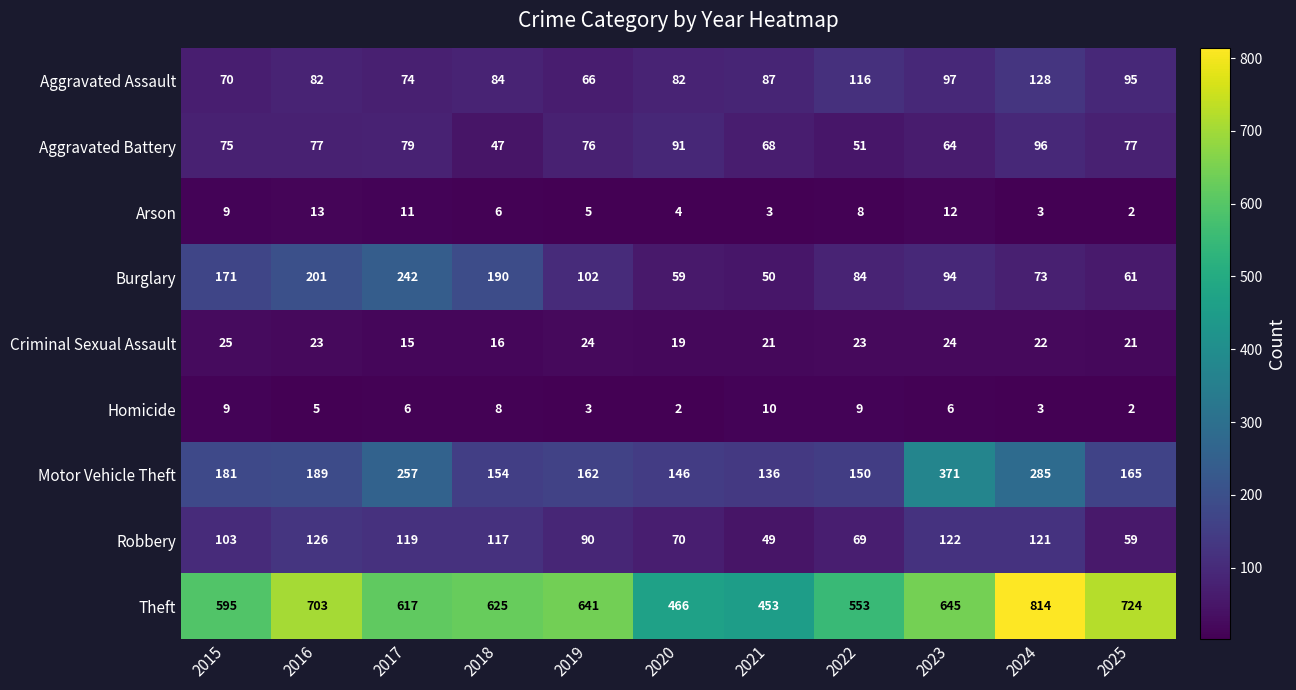

The value of Criminal Sexual Assault at 2017 is 15. True or false?

True